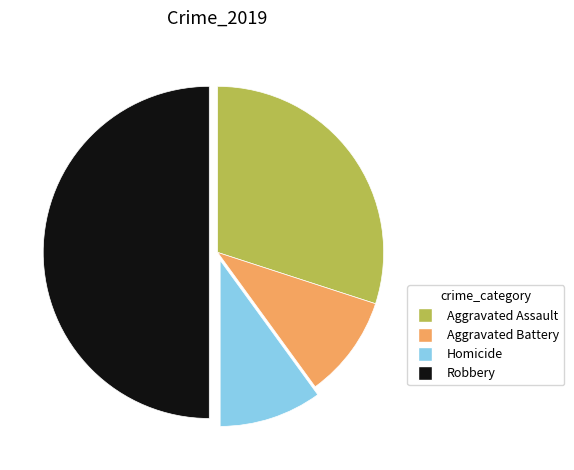

How many slices are in this pie chart?

4